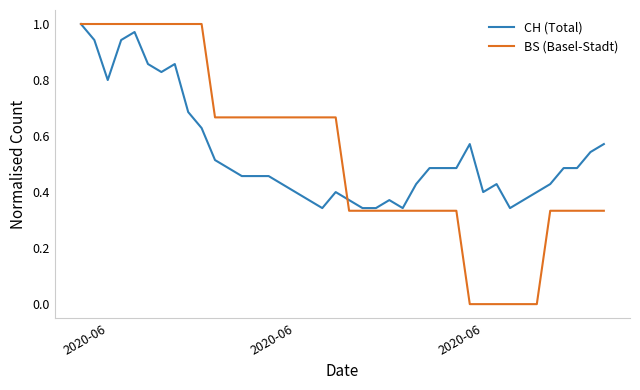

Which series has the widest spread of values?

BS (Basel-Stadt)